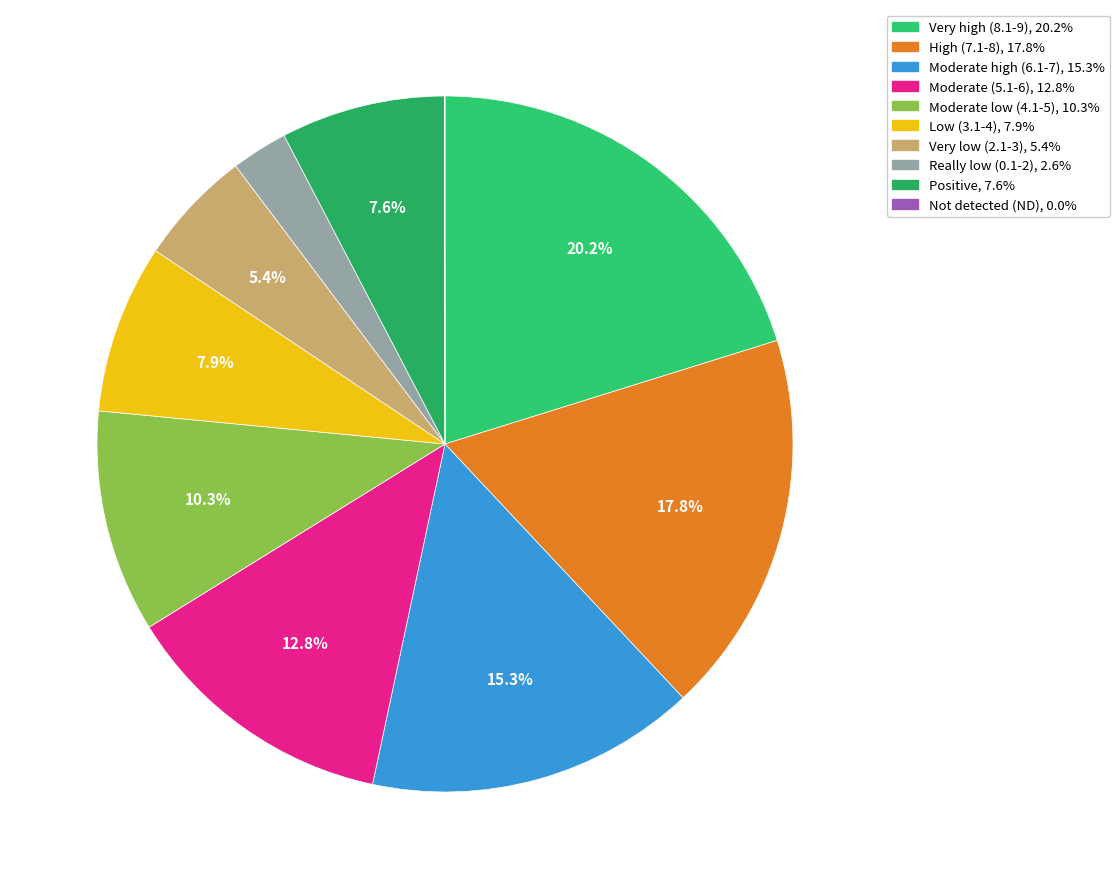

How many segments does this pie chart have?

10